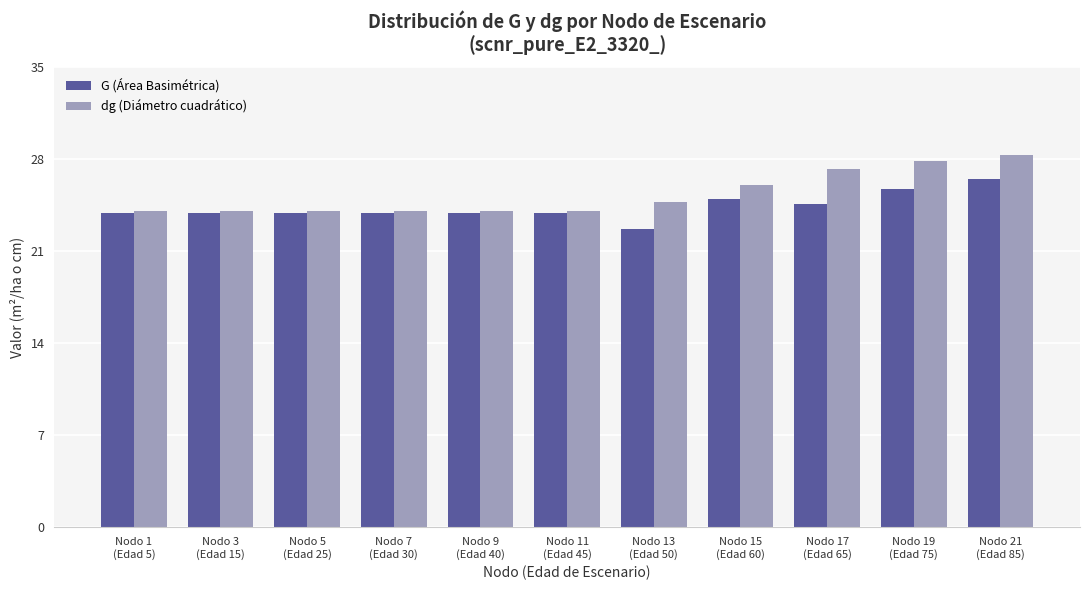

Is the value of dg (Diámetro cuadrático) at Nodo 17
(Edad 65) greater than the value of G (Área Basimétrica) at Nodo 7
(Edad 30)?

Yes